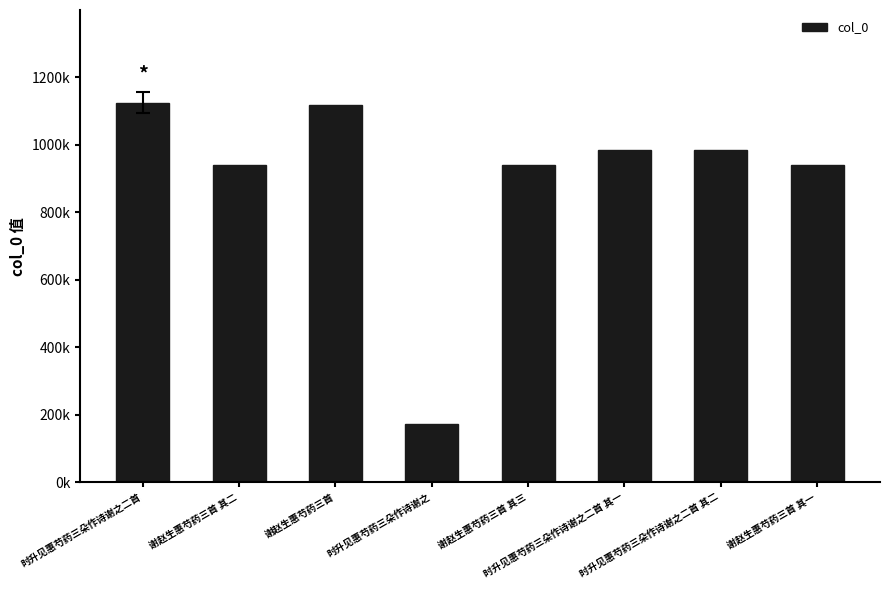

Rank the categories by value from lowest to highest.

时升见惠芍药三朵作诗谢之, 谢赵生惠芍药三首 其二, 谢赵生惠芍药三首 其一, 谢赵生惠芍药三首 其三, 时升见惠芍药三朵作诗谢之二首 其一, 时升见惠芍药三朵作诗谢之二首 其二, 谢赵生惠芍药三首, 时升见惠芍药三朵作诗谢之二首